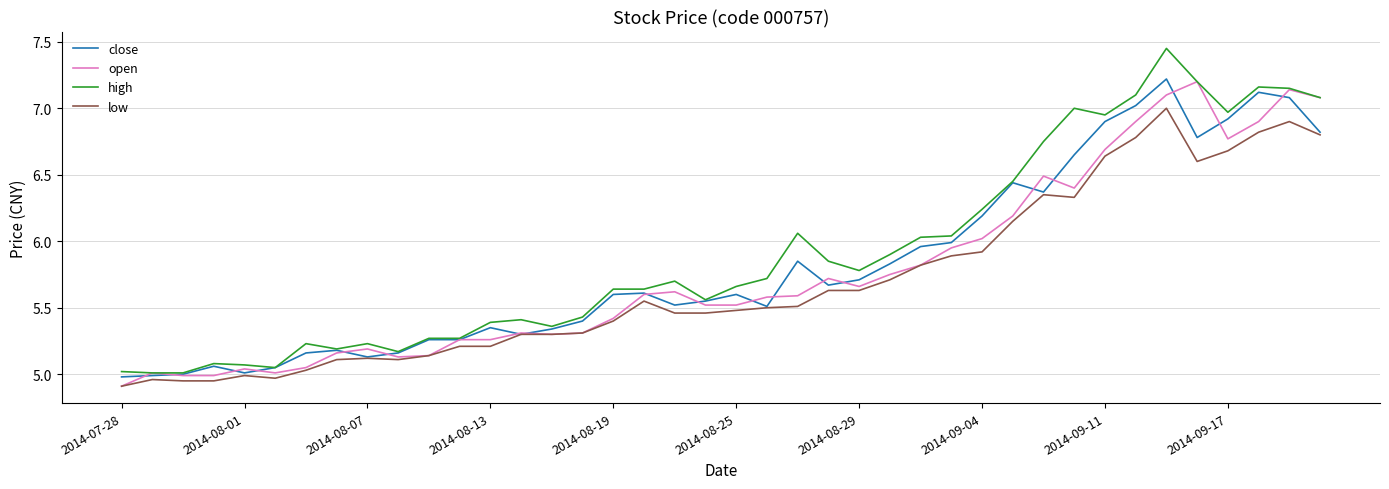

True or false: low has more than 0 points higher than both neighbors.

True